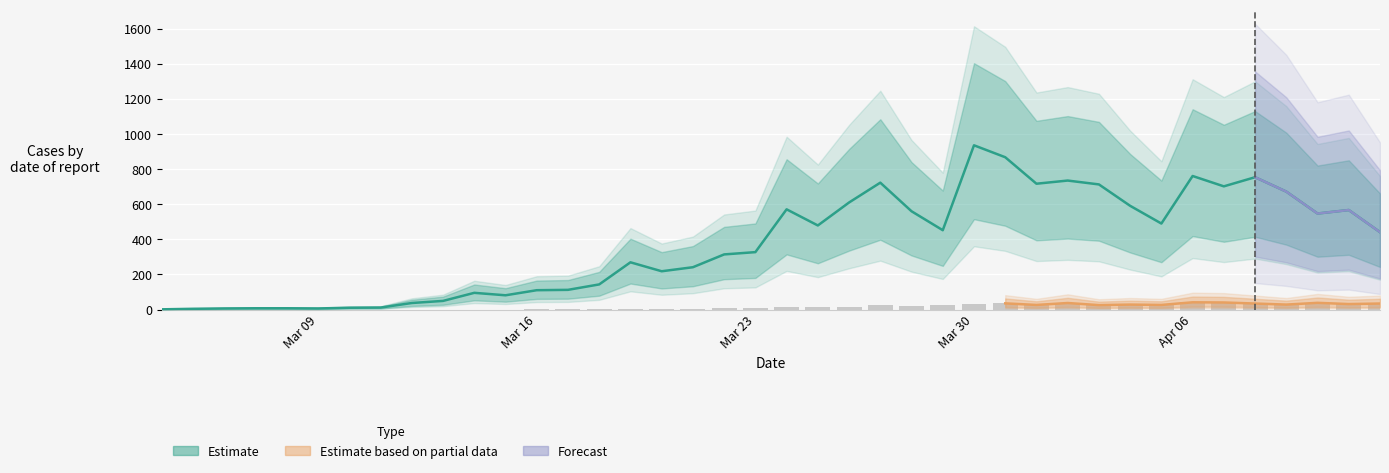

How many data points in day_cum_abs_num are less than 441?

20